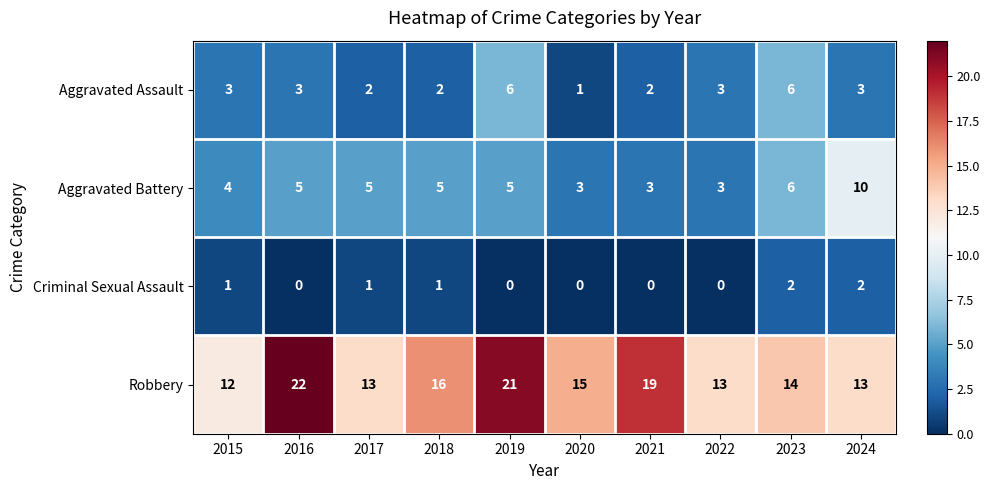

At 2018, list the series in order from largest to smallest.

Robbery, Aggravated Battery, Aggravated Assault, Criminal Sexual Assault